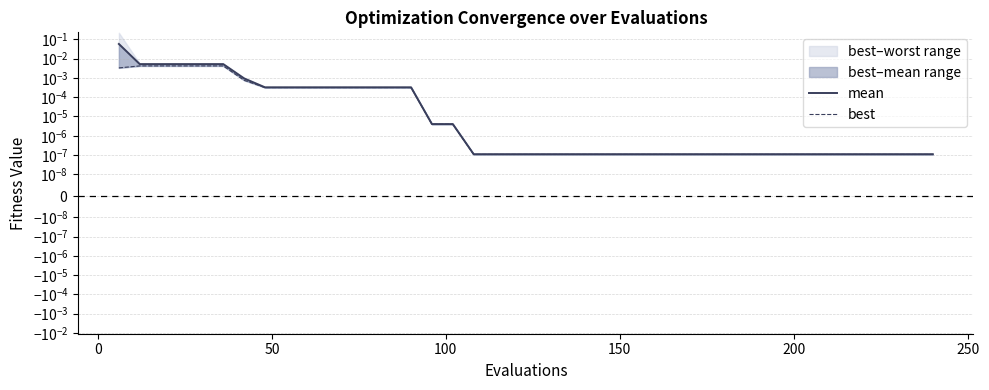

What is the maximum value for mean?

0.1